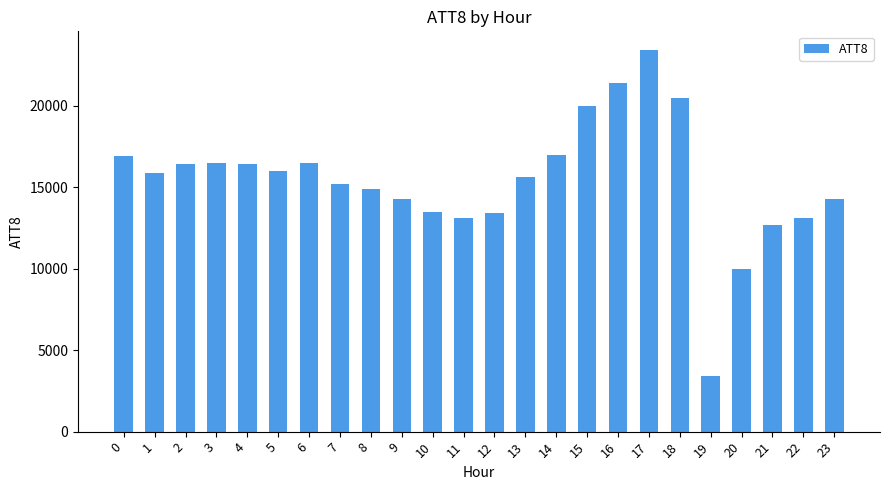

What is the average value?

15433